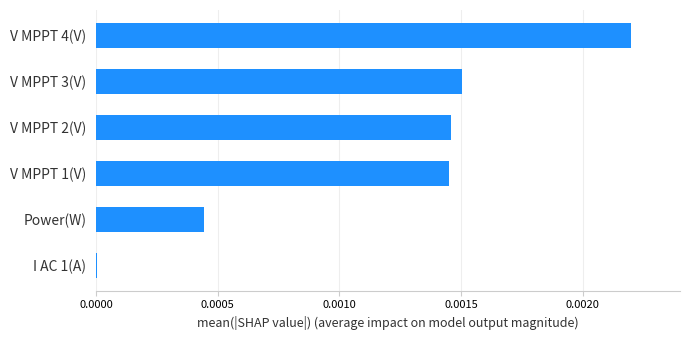

Which label corresponds to the largest value in the chart?

V MPPT 4(V)